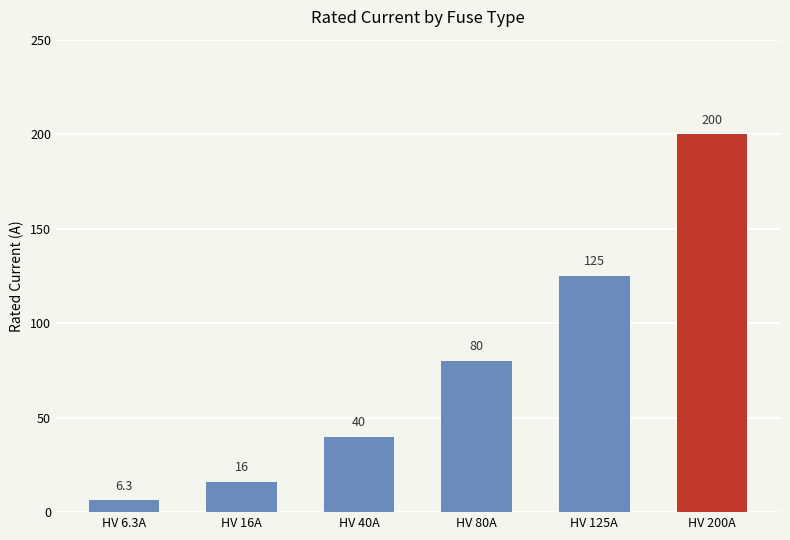

Which category has the highest value across all series?

HV 200A